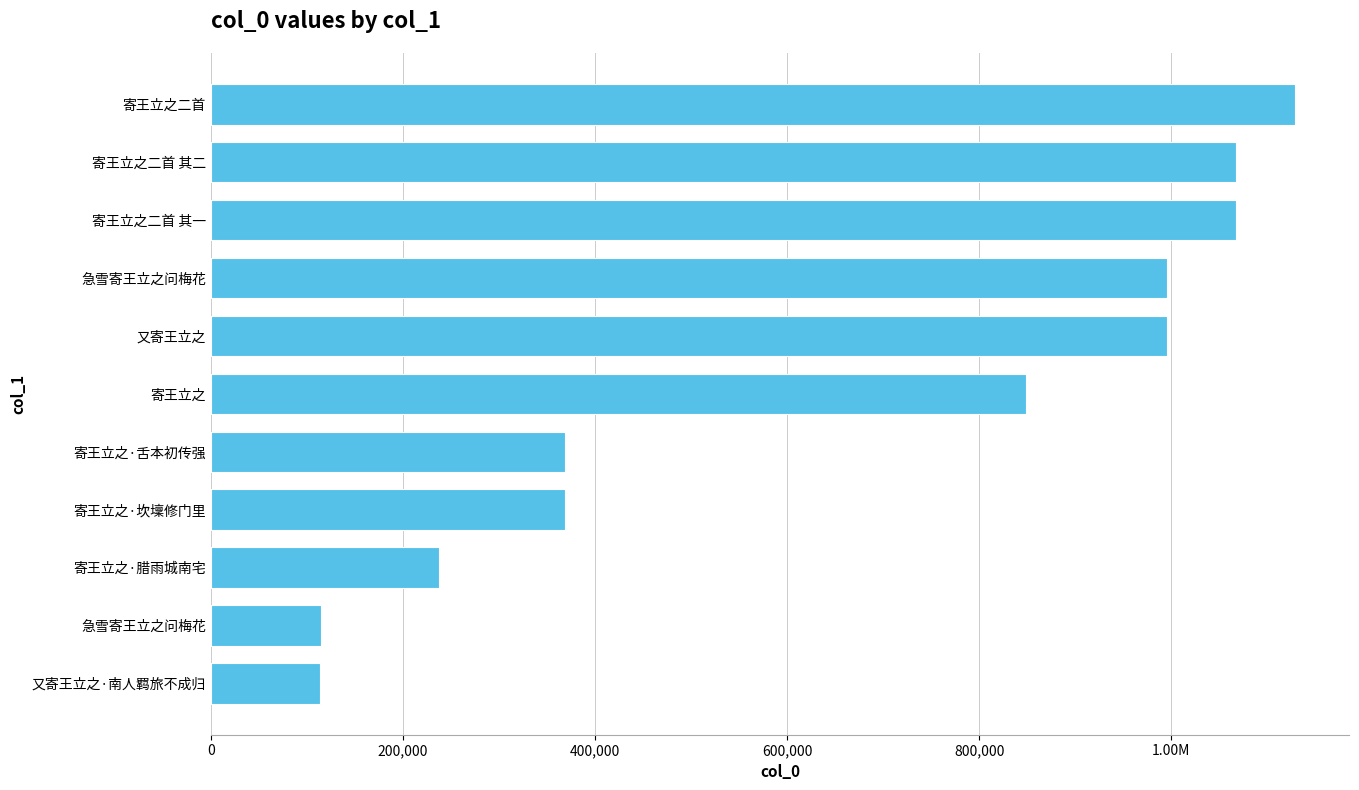

Are the bars horizontal?

Yes